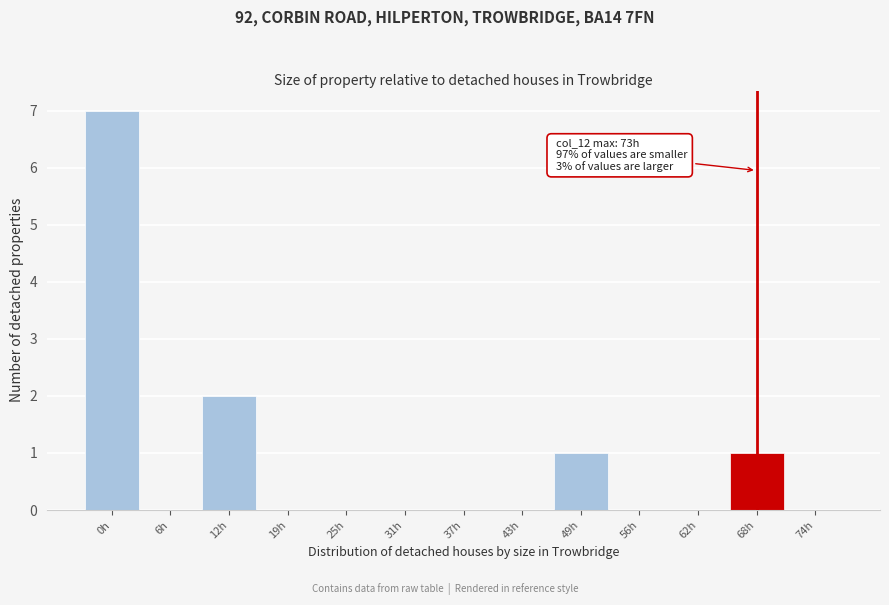

Reading left to right, extract all data points from this chart.

0h=7	6h=0	12h=2	19h=0	25h=0	31h=0	37h=0	43h=0	49h=1	56h=0	62h=0	68h=1	74h=0